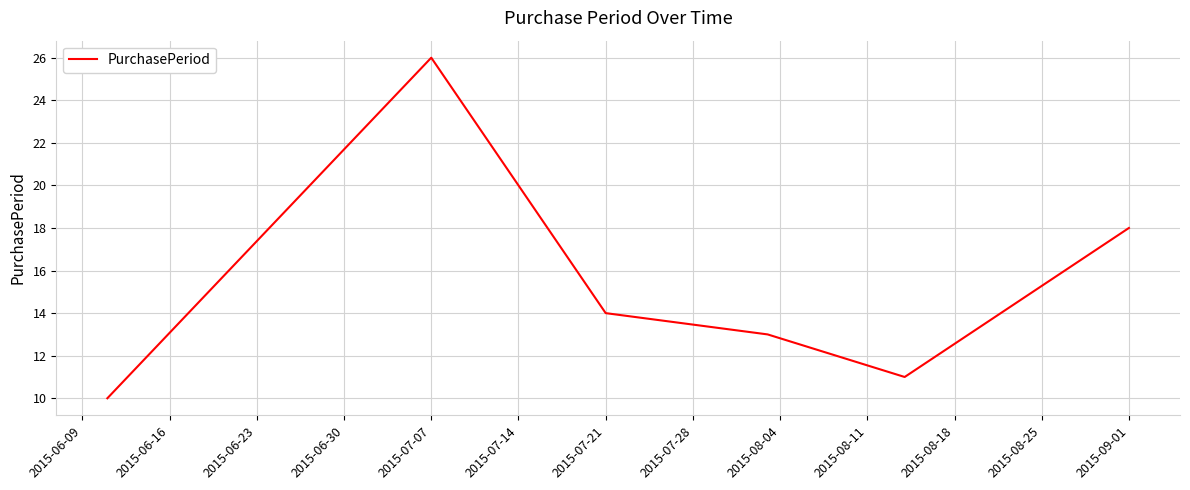

True or false: there are more than 0 points higher than both neighbors.

True